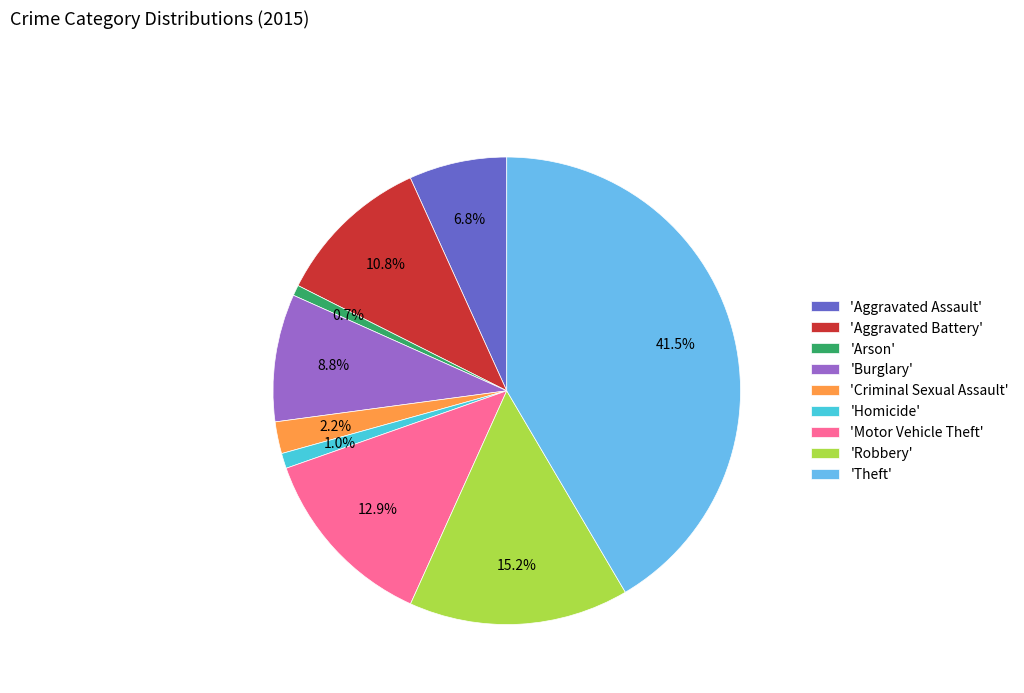

Is there a majority slice in this chart?

No